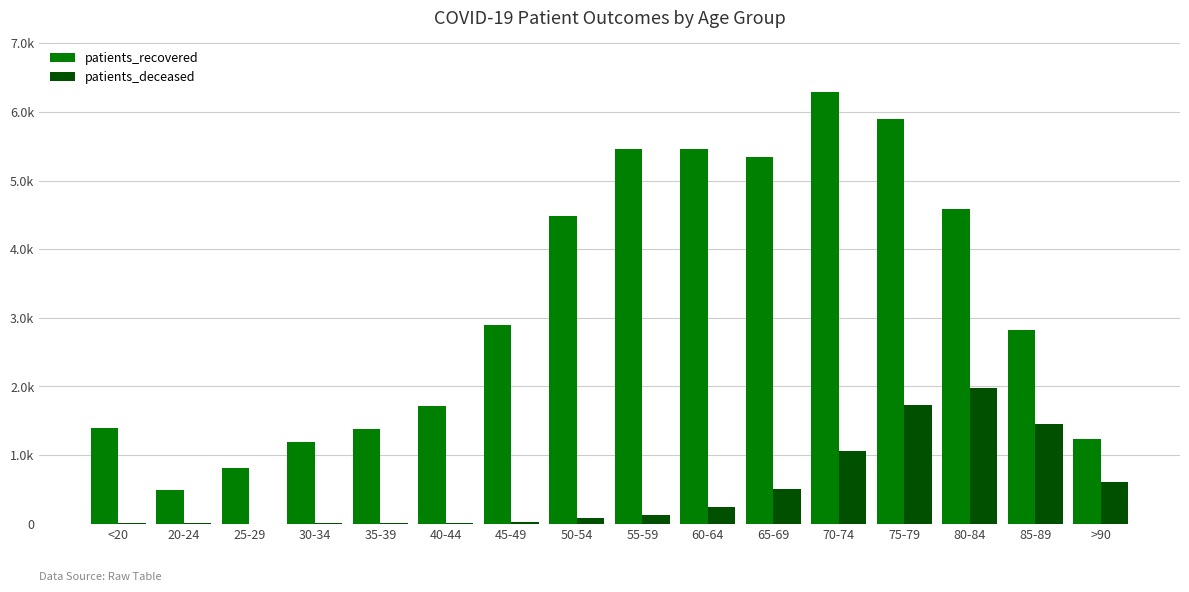

Are the bars grouped side by side (vs. stacked)?

Yes